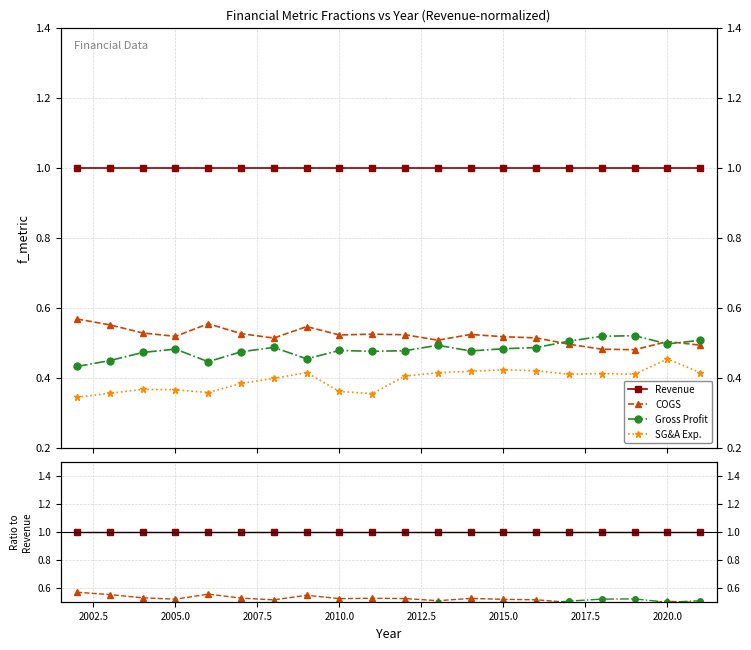

Reading left to right, transcribe all the data shown in this chart.

Revenue: 1.0	1.0	1.0	1.0	1.0	1.0	1.0	1.0	1.0	1.0	1.0	1.0	1.0	1.0	1.0	1.0	1.0	1.0	1.0	1.0
COGS: 0.6	0.6	0.5	0.5	0.6	0.5	0.5	0.5	0.5	0.5	0.5	0.5	0.5	0.5	0.5	0.5	0.5	0.5	0.5	0.5
Gross Profit: 0.4	0.4	0.5	0.5	0.4	0.5	0.5	0.5	0.5	0.5	0.5	0.5	0.5	0.5	0.5	0.5	0.5	0.5	0.5	0.5
SG&A Exp.: 0.3	0.4	0.4	0.4	0.4	0.4	0.4	0.4	0.4	0.4	0.4	0.4	0.4	0.4	0.4	0.4	0.4	0.4	0.5	0.4